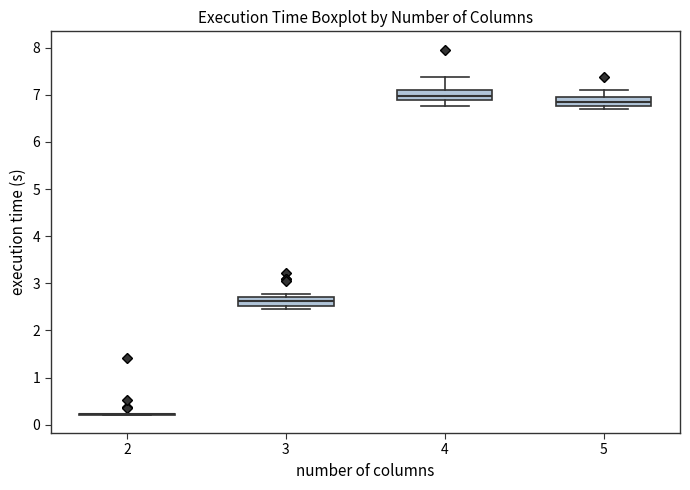

Where is the upper edge of the box at x = 3 on the y-axis? The values are not printed on the chart, so give them approximately, as read against the axis.

2.7